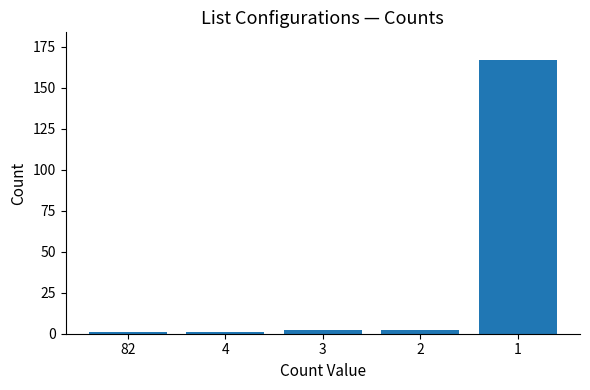

Does the chart contain any negative values?

No